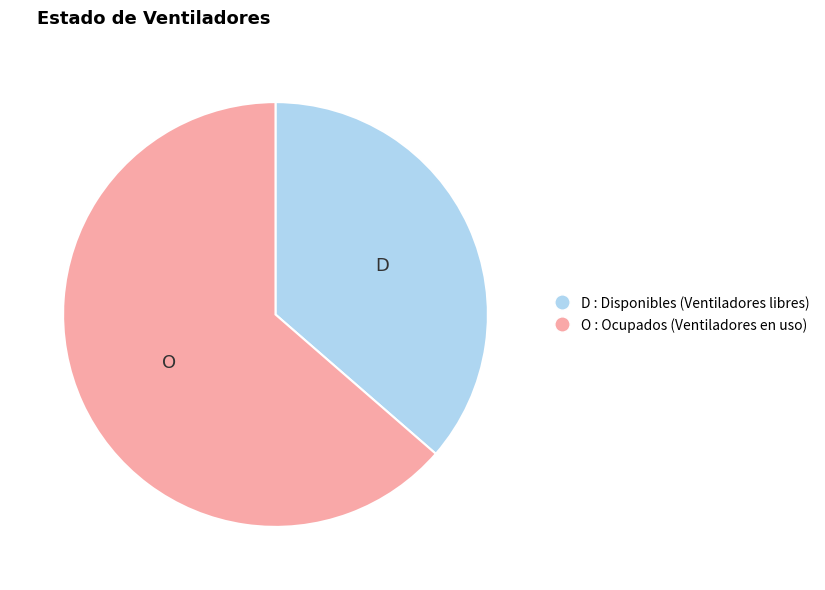

Is there a majority slice in this chart?

Yes